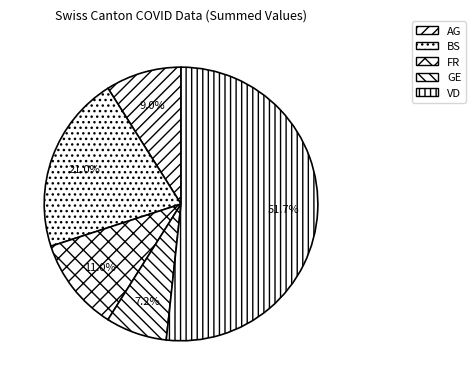

Which slice is the smallest?

GE